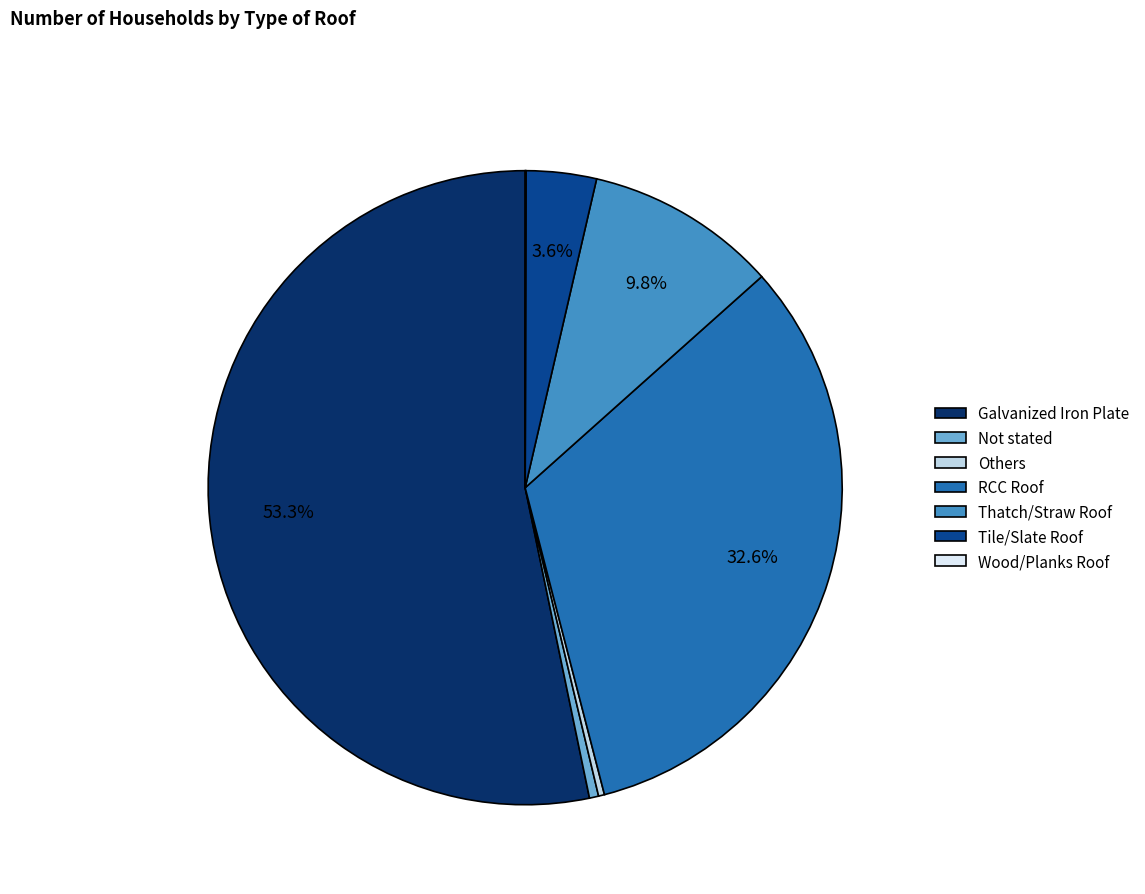

The Galvanized Iron Plate slice represents 44% of the pie. True or false?

False